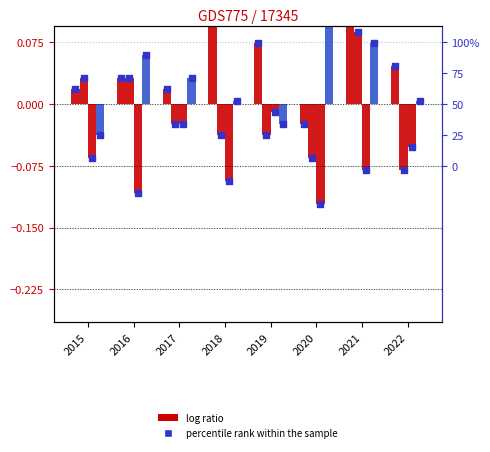

What is the total value across all series at 2020?

-0.1